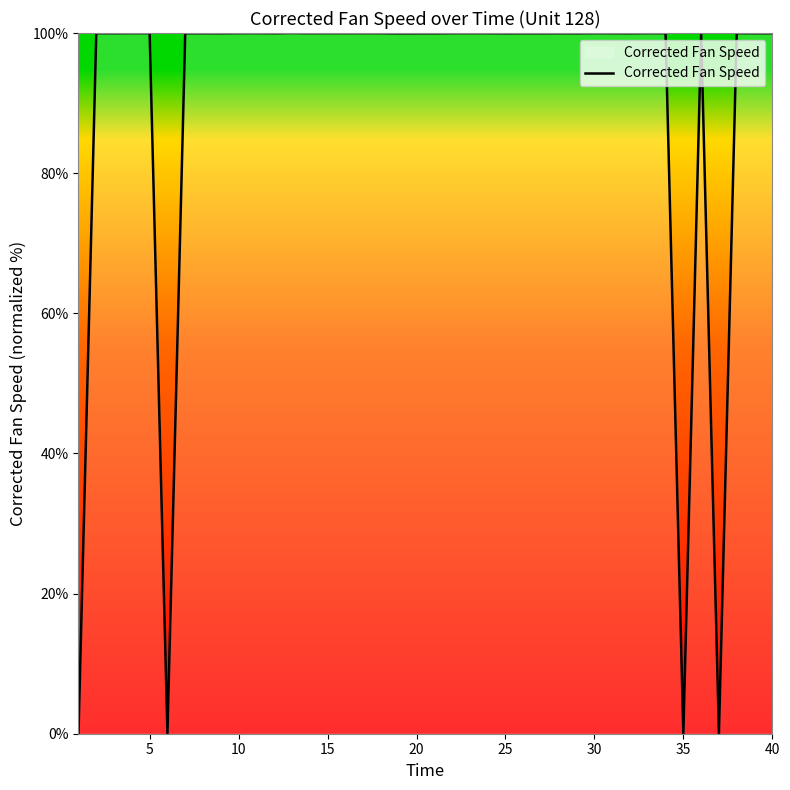

Count the number of categories in the chart.

40